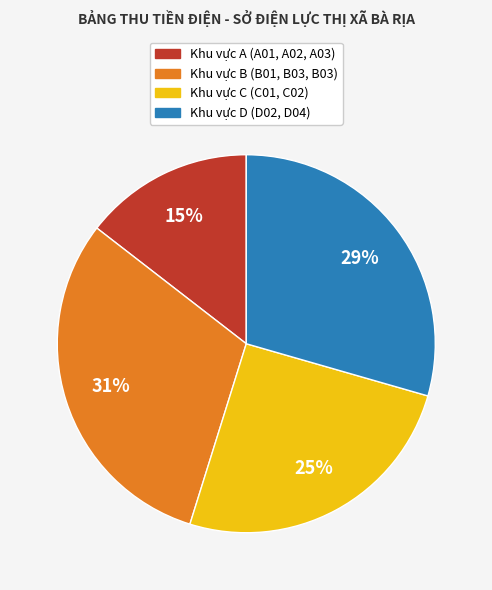

To the nearest percent, what is the difference between the largest and smallest slice percentages?

16%